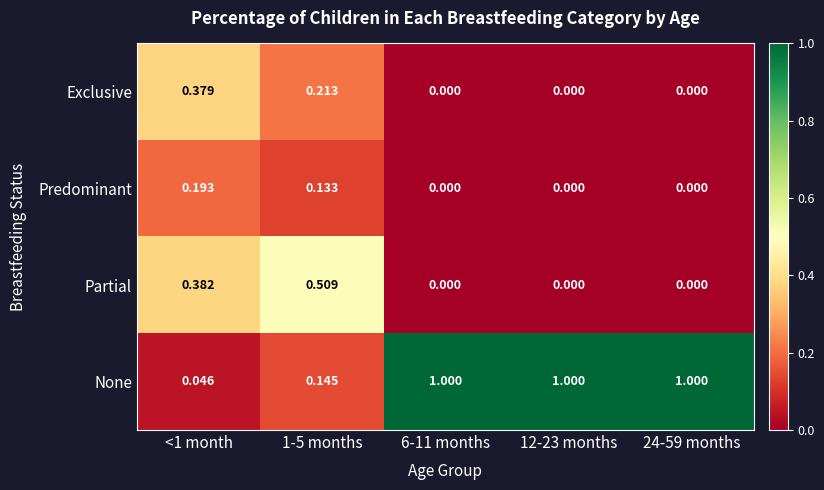

Which series has the largest total across all categories?

None